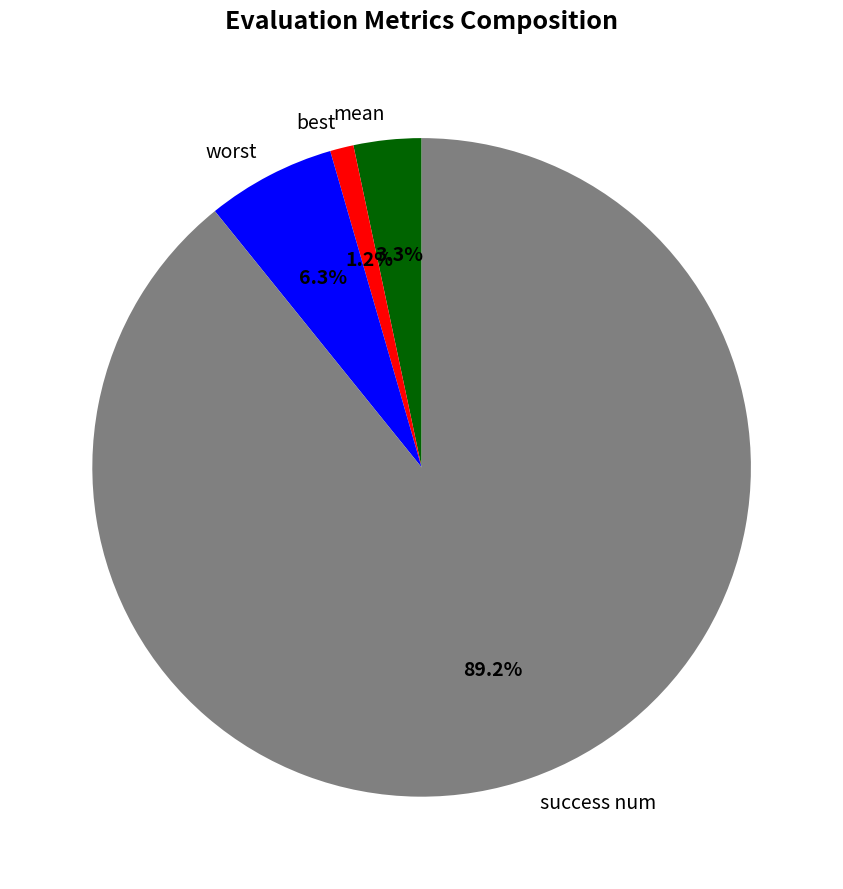

True or false: best accounts for 1% of the total.

True